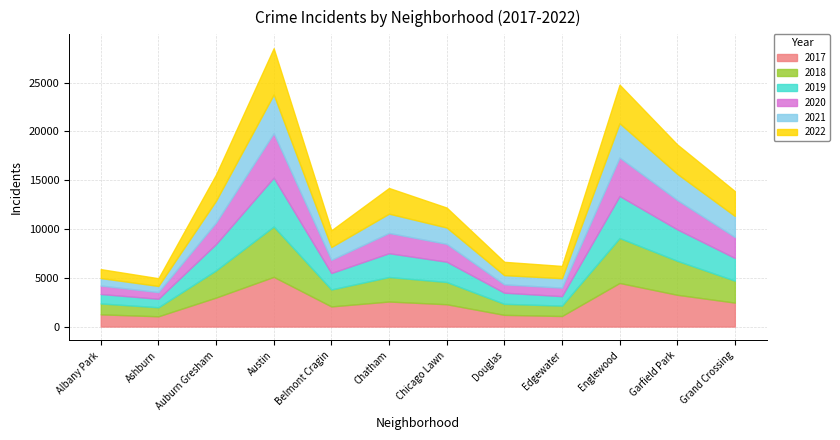

What is the value of the 2018 point at the 7th from the left?

2281